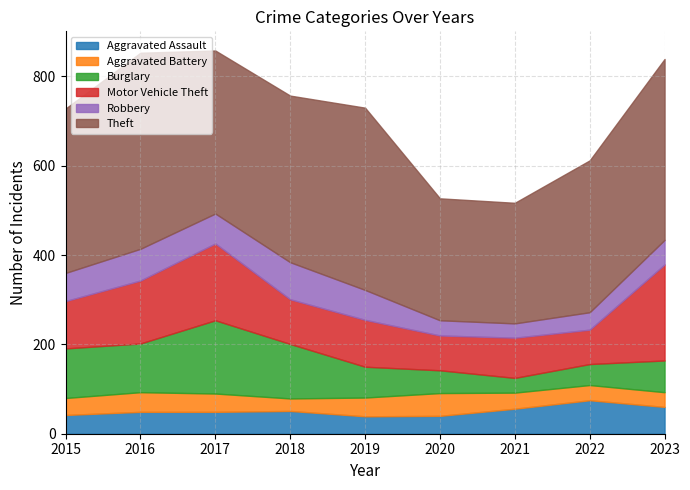

Reading left to right, transcribe all the data shown in this chart.

Aggravated Assault: 42	49	49	51	39	40	56	75	60
Aggravated Battery: 38	44	41	28	42	51	36	34	33
Burglary: 111	109	164	122	69	51	33	47	71
Motor Vehicle Theft: 106	141	172	100	105	78	90	77	215
Robbery: 63	71	67	83	67	34	32	39	55
Theft: 368	439	365	373	408	273	270	340	405